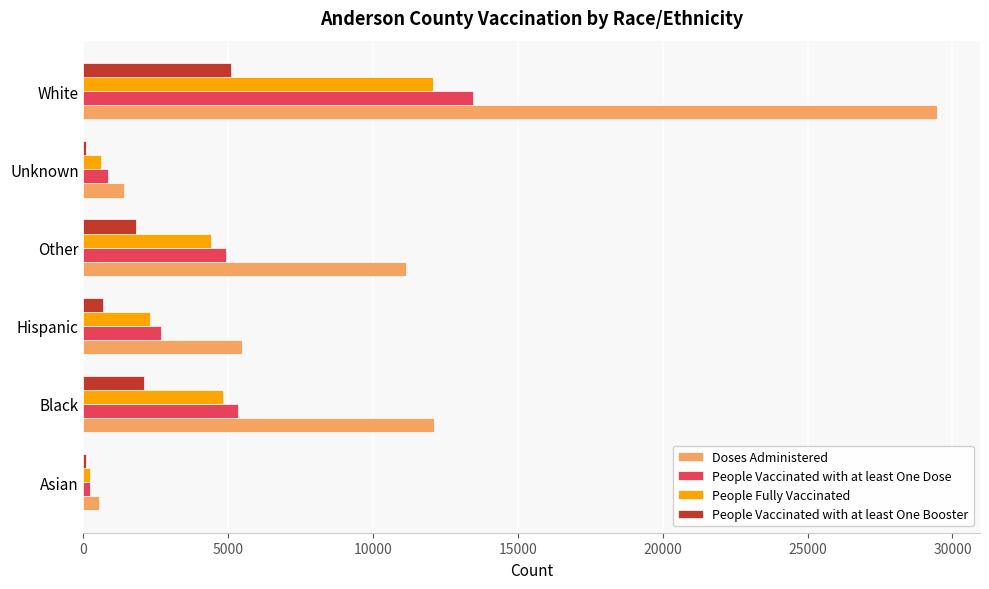

Which label corresponds to the largest value in the chart?

White